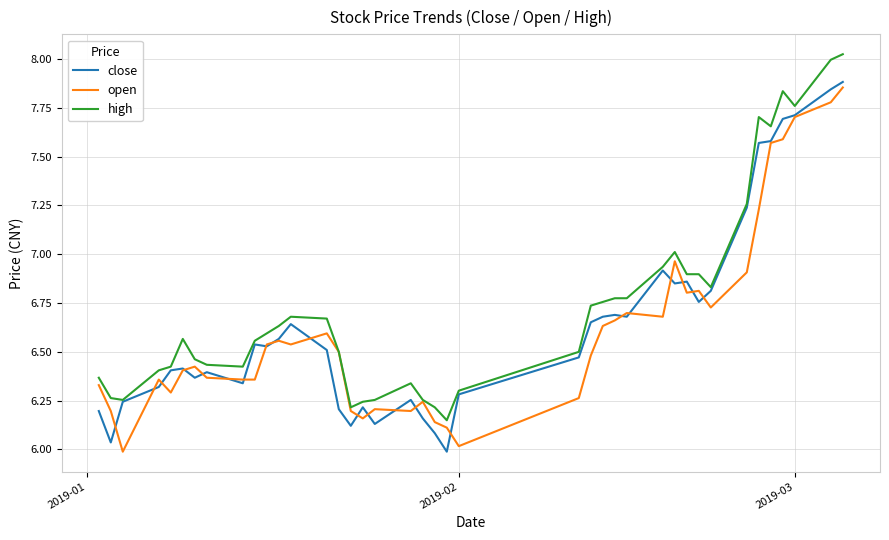

Which series has the largest total across all categories?

high